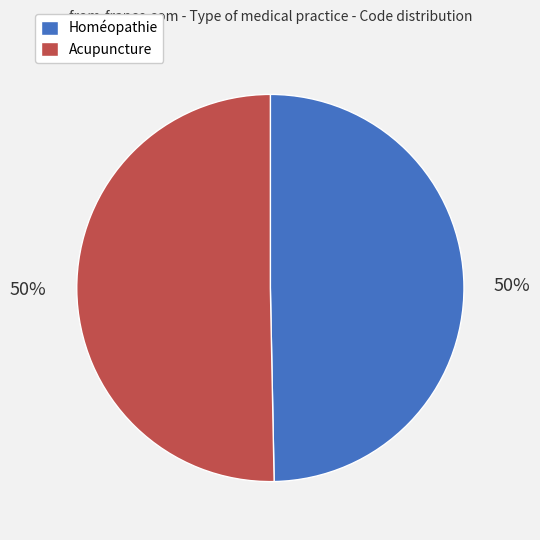

What is the ratio of the value at Acupuncture to the value at Homéopathie?

1.0